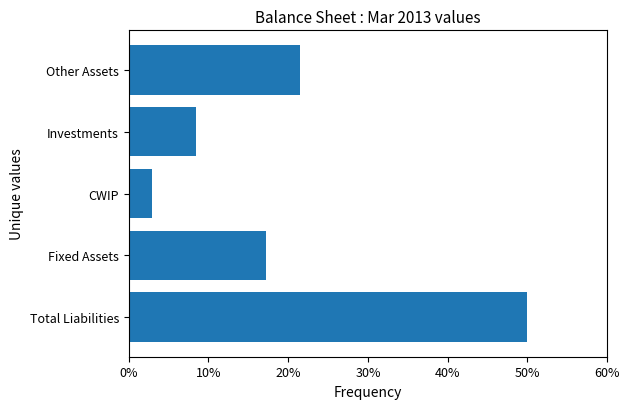

Does the chart contain stacked bars?

No